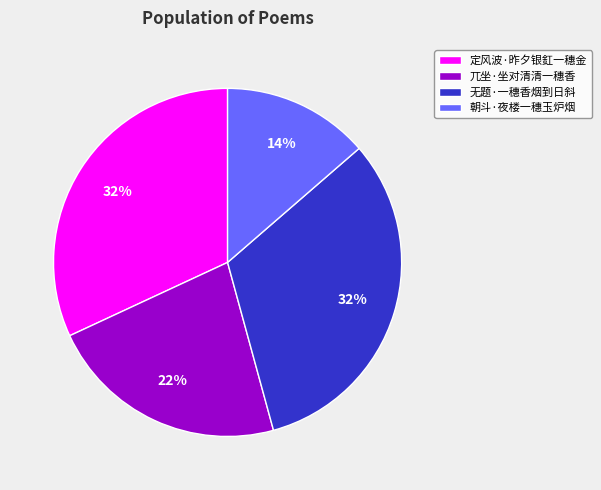

The 定风波·昨夕银釭一穗金 slice represents 26% of the pie. True or false?

False